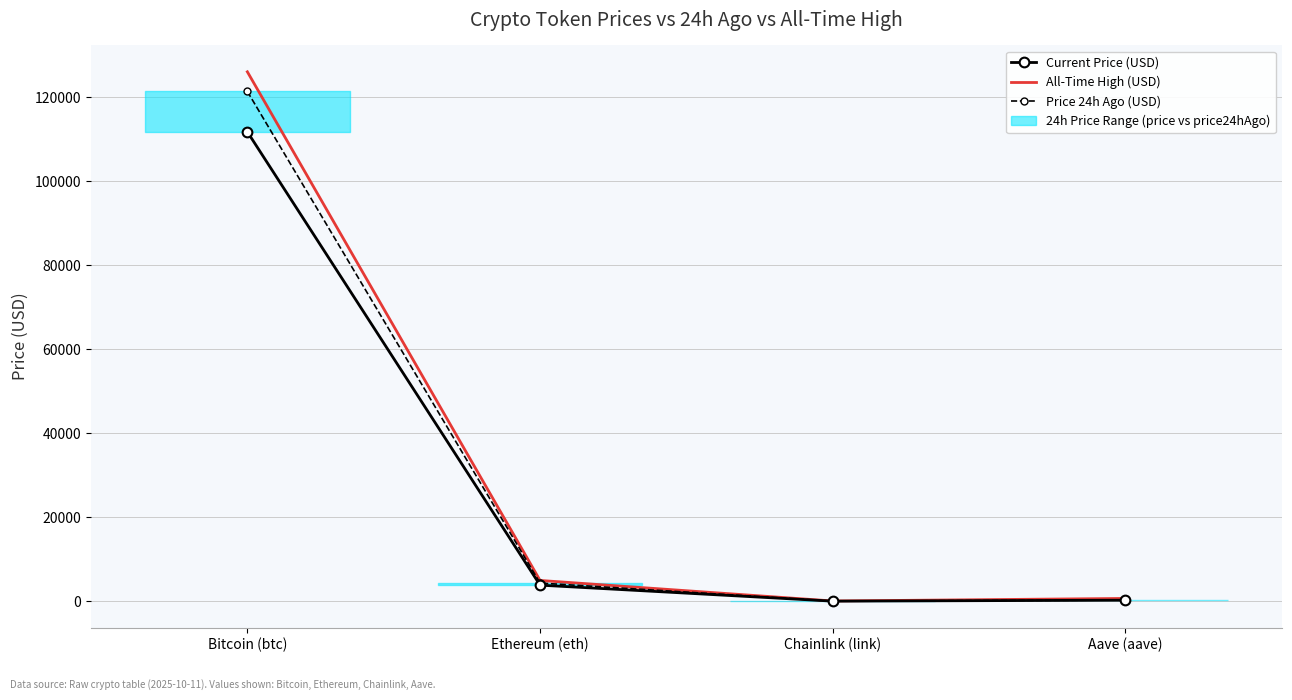

What are all the series names shown in the legend?

Current Price (USD), All-Time High (USD), Price 24h Ago (USD)